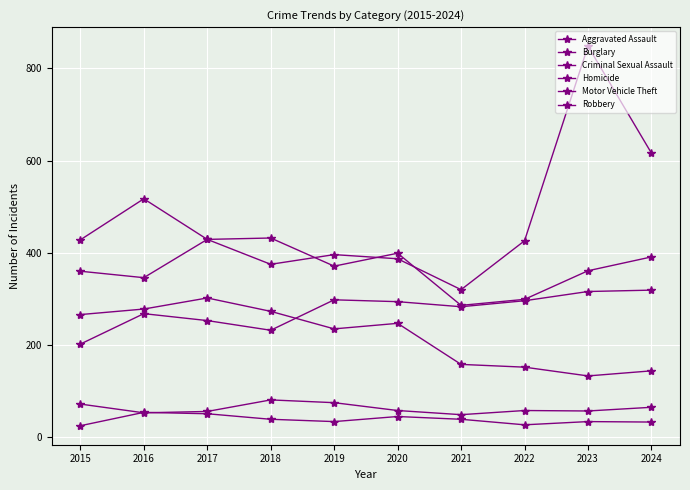

Reading left to right, transcribe all the data shown in this chart.

Aggravated Assault: 2015=202	2016=268	2017=253	2018=232	2019=298	2020=294	2021=283	2022=296	2023=316	2024=319
Burglary: 2015=266	2016=278	2017=302	2018=273	2019=235	2020=247	2021=158	2022=152	2023=133	2024=144
Criminal Sexual Assault: 2015=72	2016=53	2017=56	2018=81	2019=75	2020=58	2021=49	2022=58	2023=57	2024=65
Homicide: 2015=25	2016=54	2017=51	2018=39	2019=34	2020=45	2021=39	2022=27	2023=34	2024=33
Motor Vehicle Theft: 2015=360	2016=346	2017=429	2018=375	2019=396	2020=387	2021=320	2022=426	2023=848	2024=616
Robbery: 2015=428	2016=517	2017=429	2018=432	2019=371	2020=399	2021=286	2022=299	2023=361	2024=391